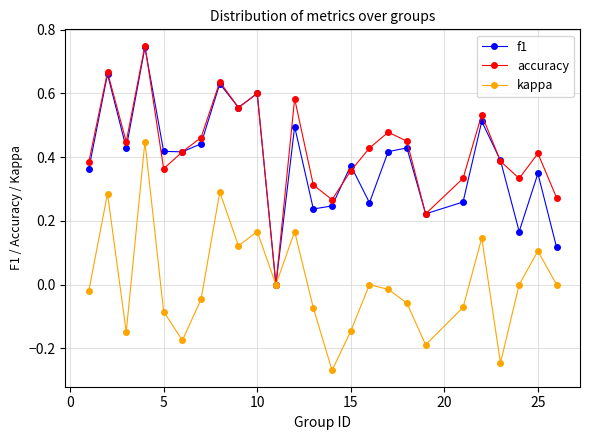

Which series has the largest range (max minus min)?

accuracy